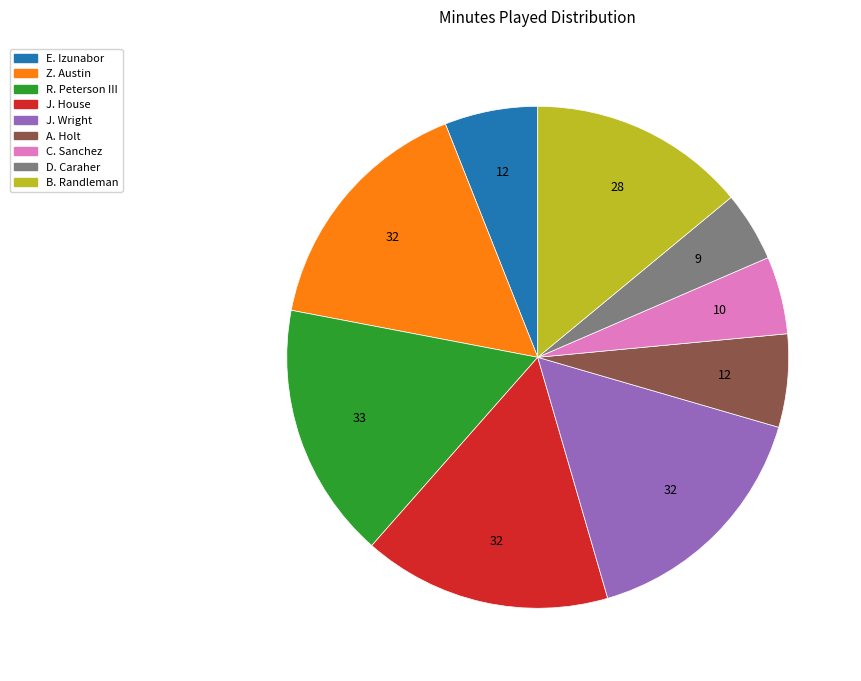

Does A. Holt represent more than half of the total?

No